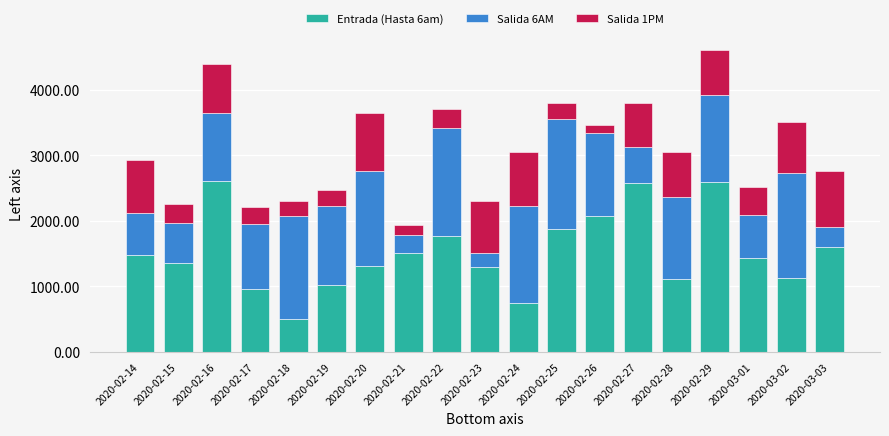

What is the sum of all Entrada (Hasta 6am) values?

28884